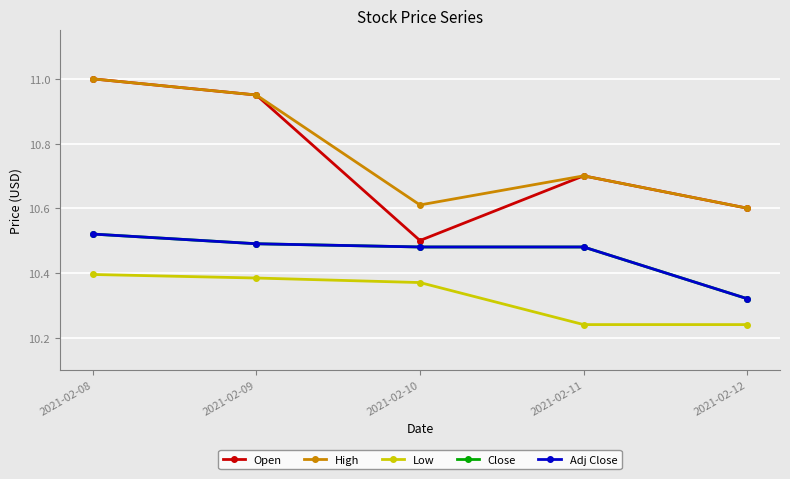

True or false: Close and High intersect in this chart.

False